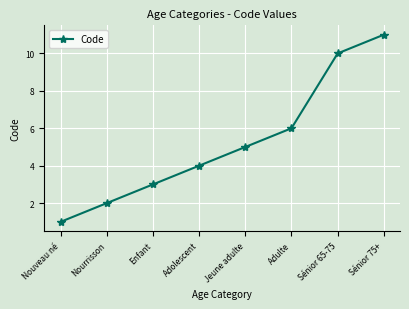

Where is the data nearest to the value 6?

Adulte